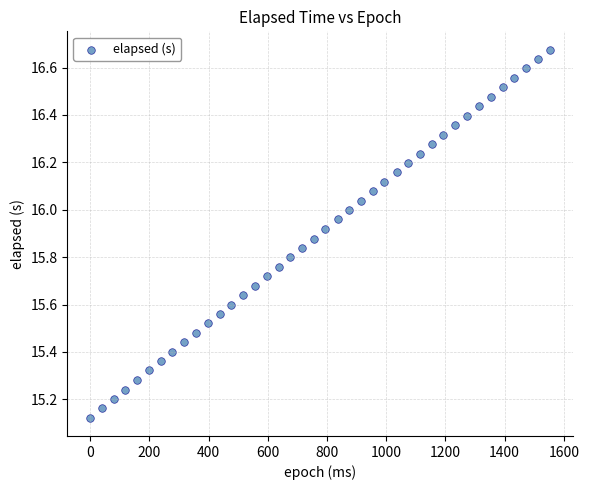

What is the range of X values (max minus min)?

1552.0